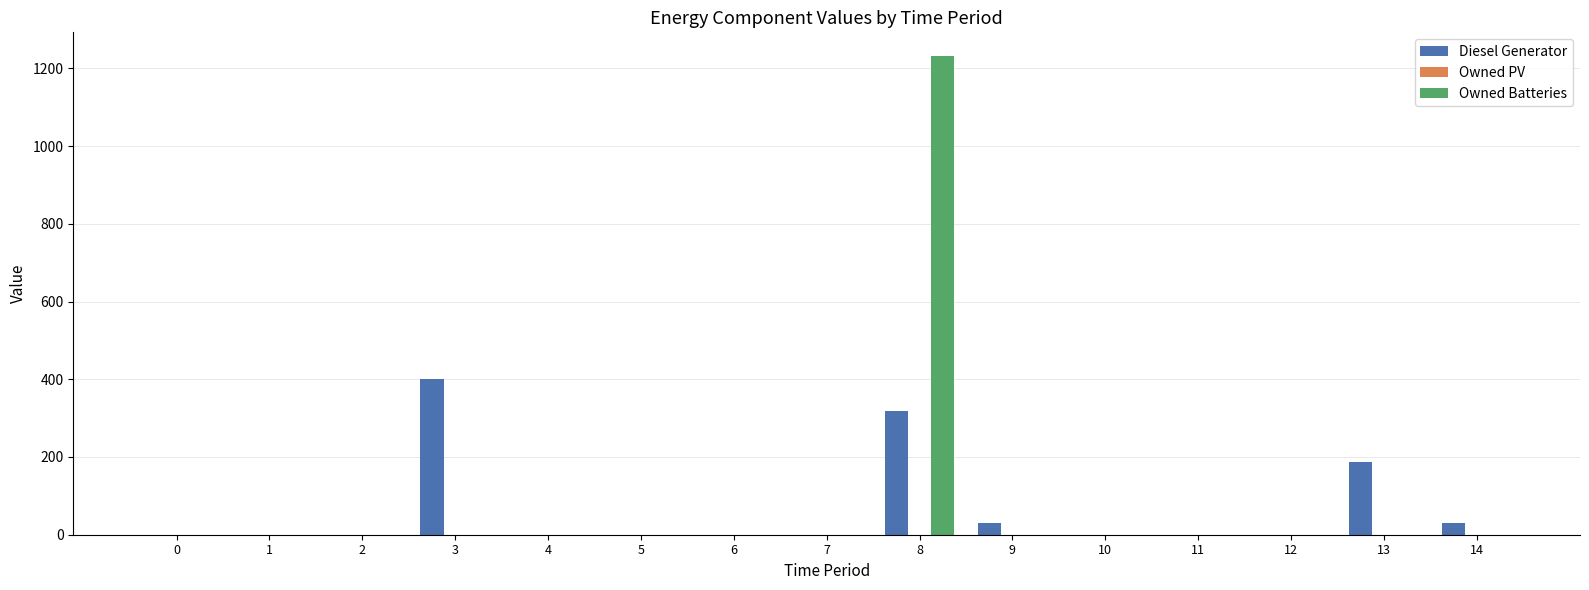

What is the highest value of the Owned Batteries series?

1231